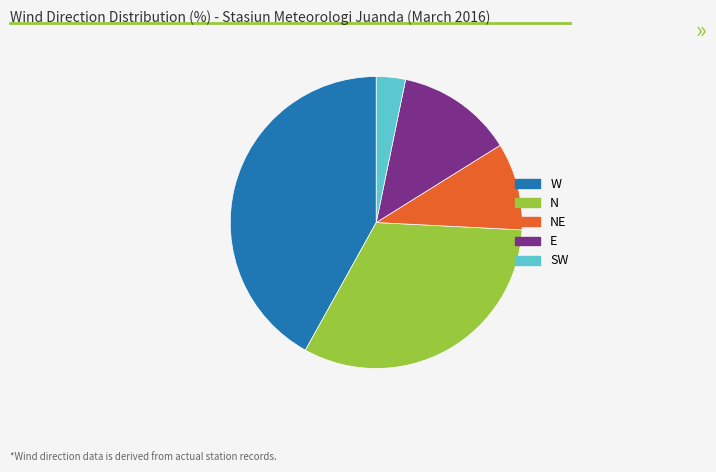

Is there a majority slice in this chart?

No